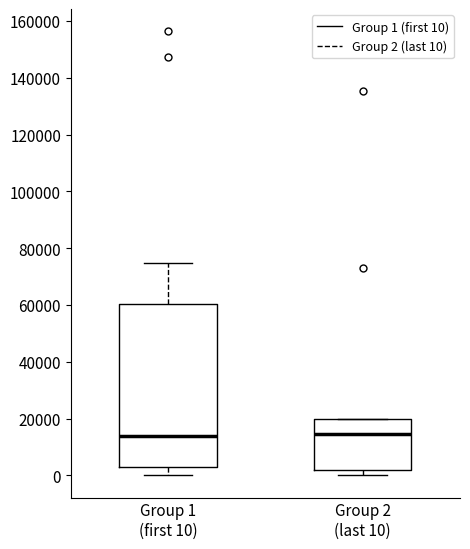

Reading left to right, read every box against the y-axis: the position of its median line, the range the box covers, and the ends of its whiskers. The values are not printed on the chart, so give them approximately, as read against the axis.

Group 1 (first 10): median 14000, box 2000 to 60000, whiskers 0 to 74000
Group 2 (last 10): median 14000, box 2000 to 20000, whiskers 0 to 20000